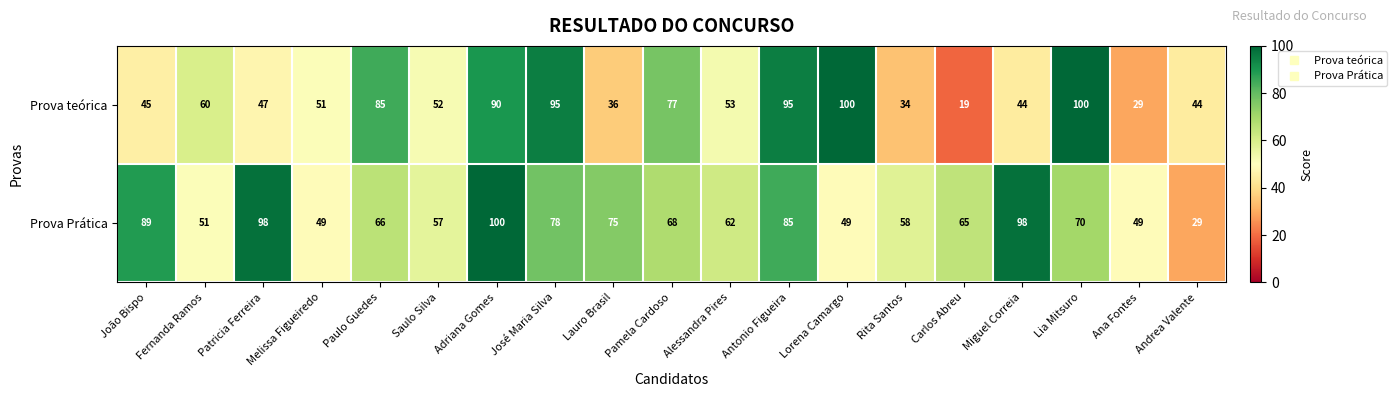

Where does the Prova teórica series first go above 52?

Fernanda Ramos